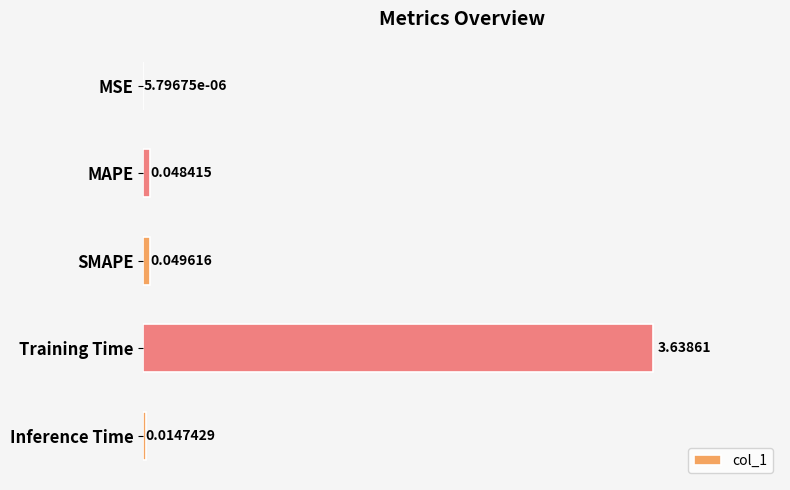

What is the sum of all values?

3.8